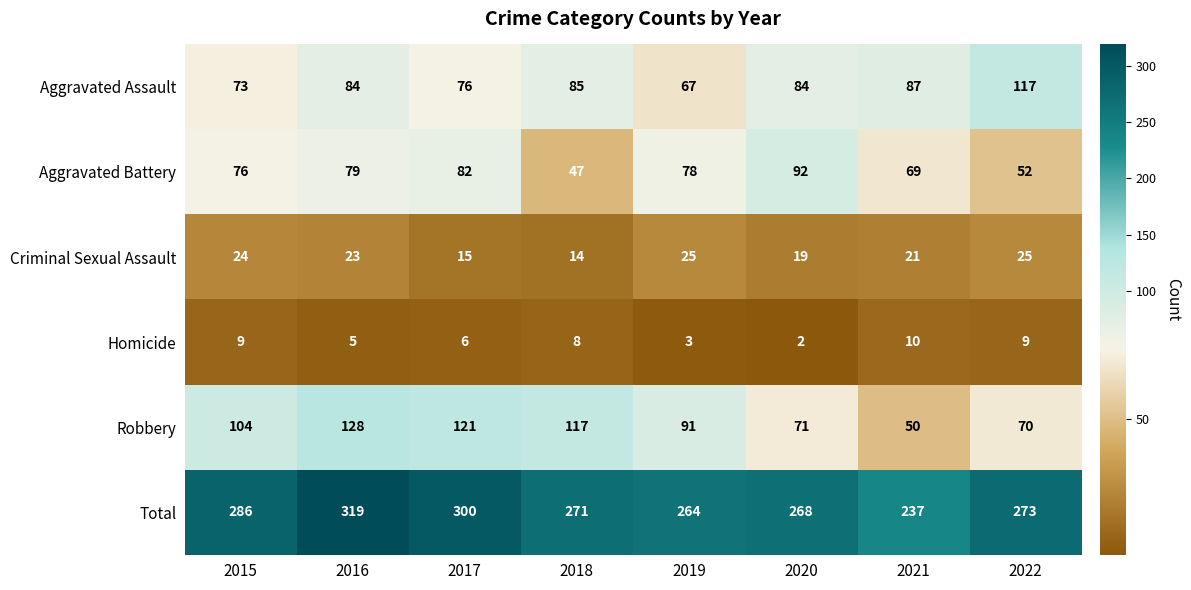

The value of Homicide at 2020 is 4. True or false?

False